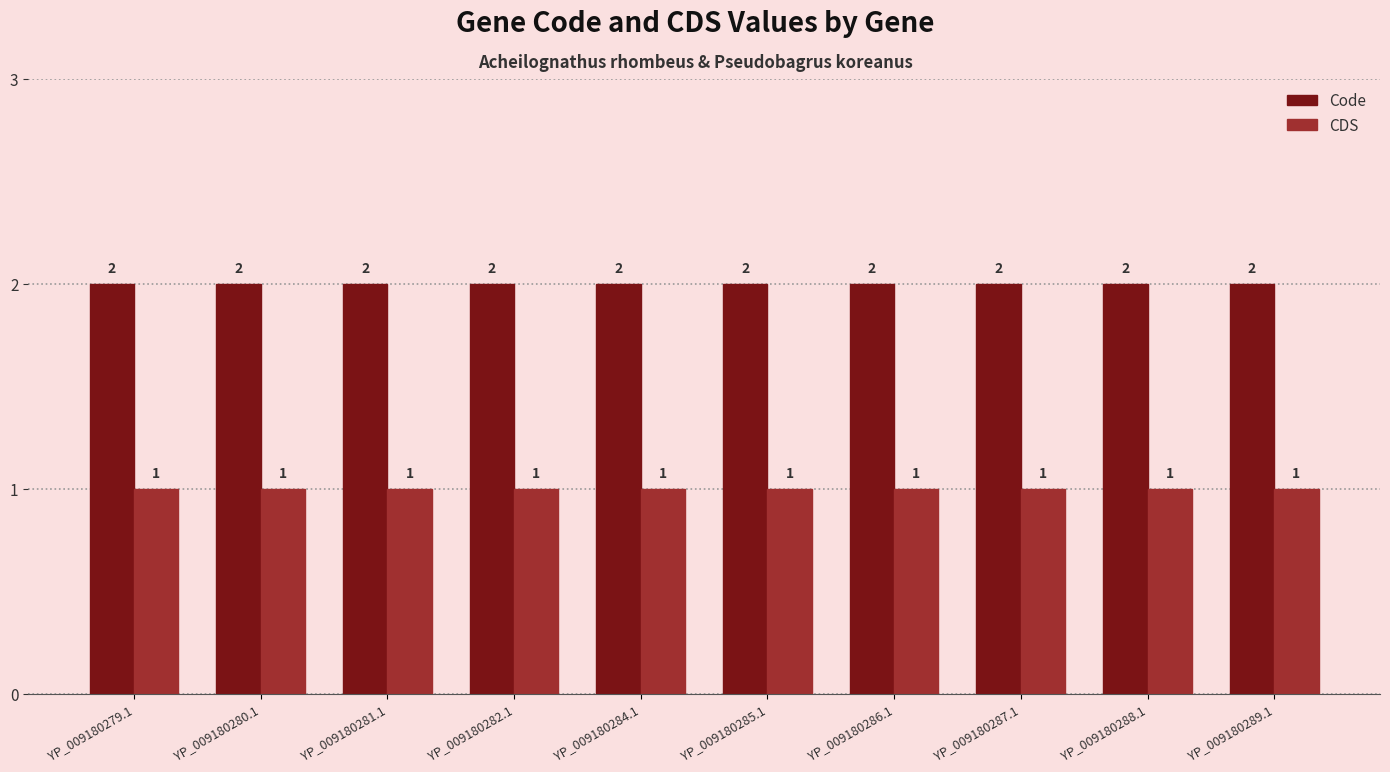

What is the spread (max minus min) of values at YP_009180289.1?

1